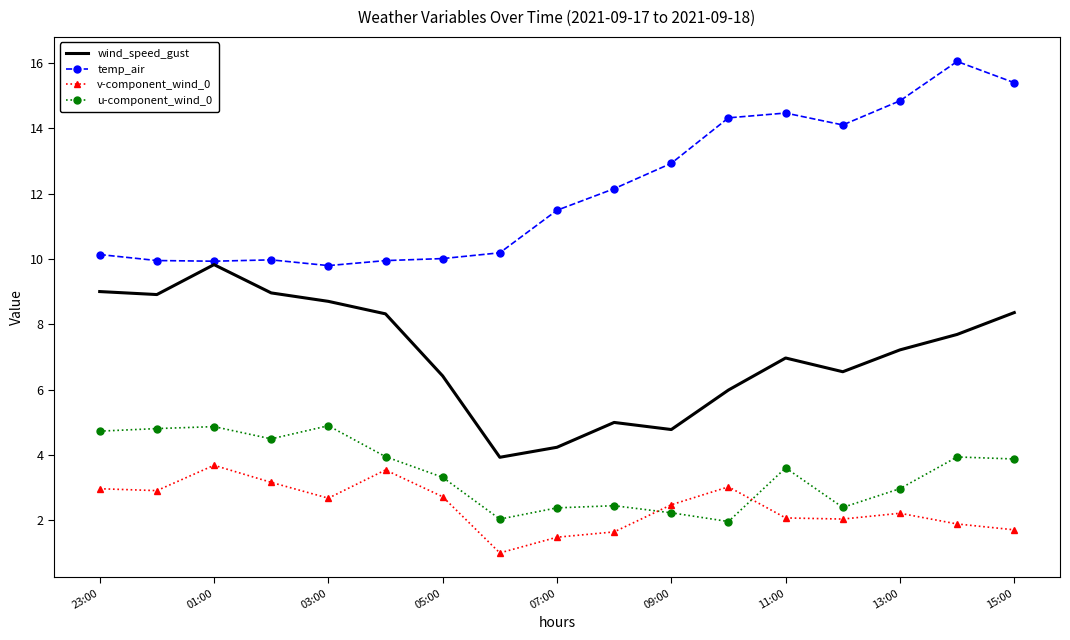

True or false: temp_air and u-component_wind_0 cross at least once.

False